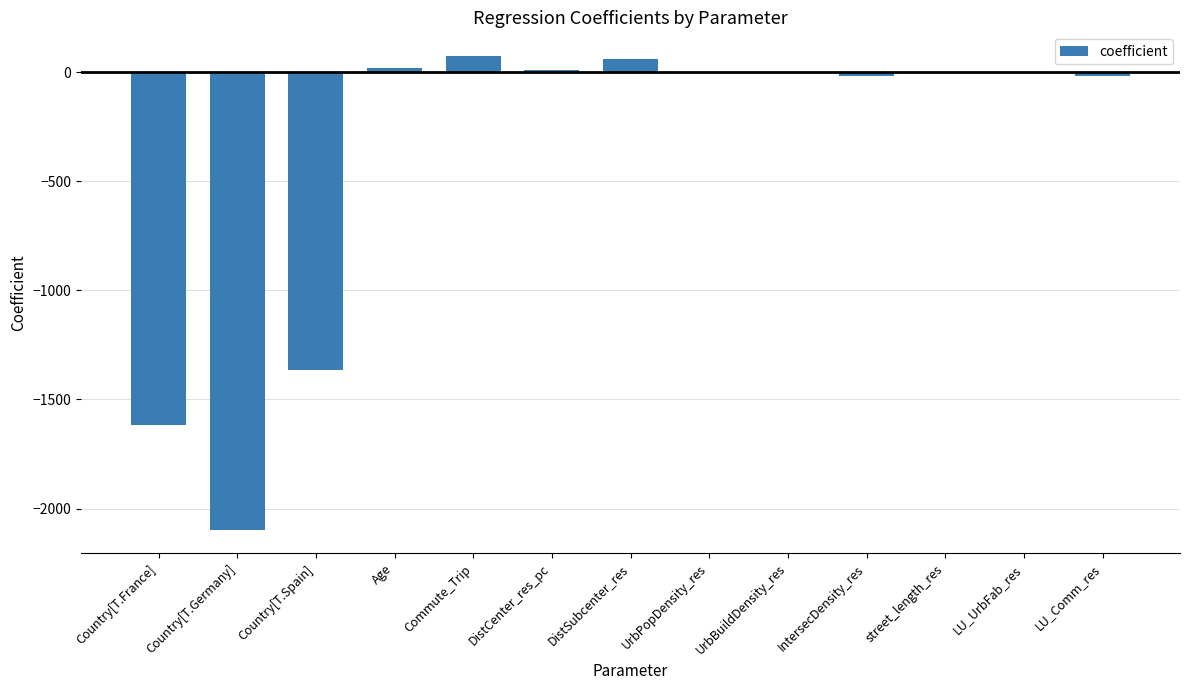

At which label is the value closest to -1011?

Country[T.Spain]